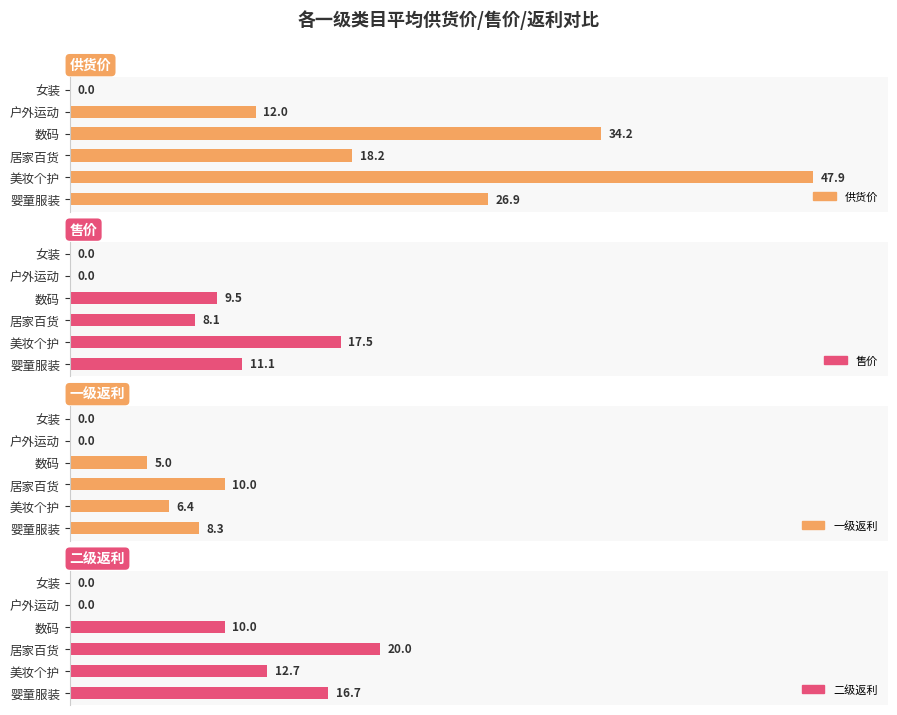

How many data points does each series have?

6